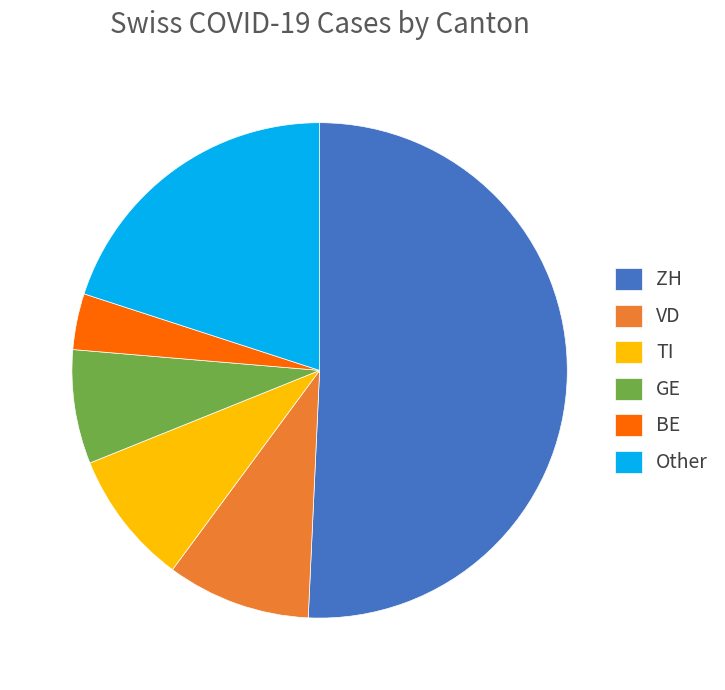

Which category has the smallest portion of the pie?

BE